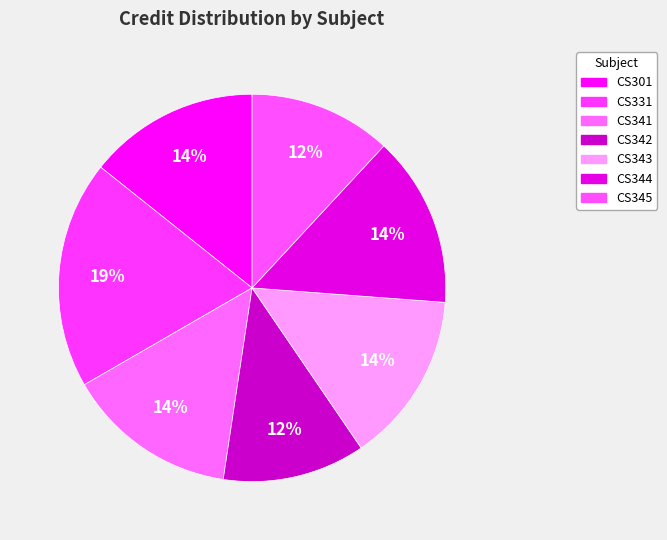

Is CS343 the majority of the pie?

No